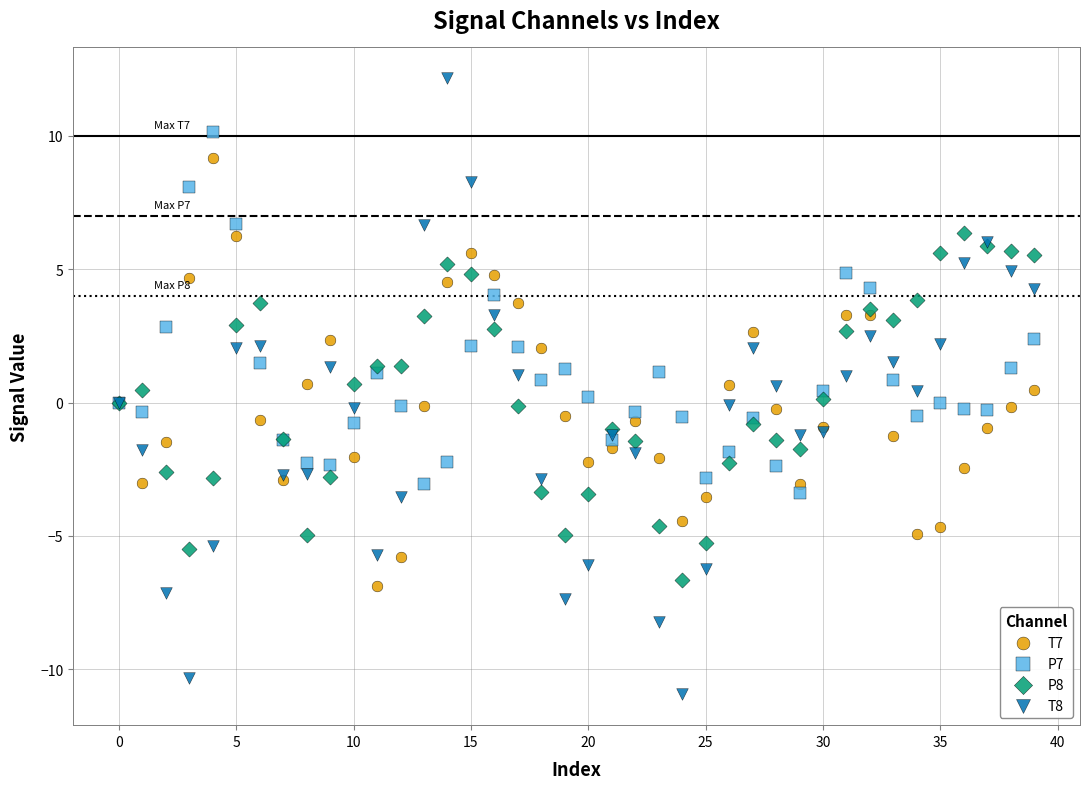

Which series has the widest spread of Y values?

T8